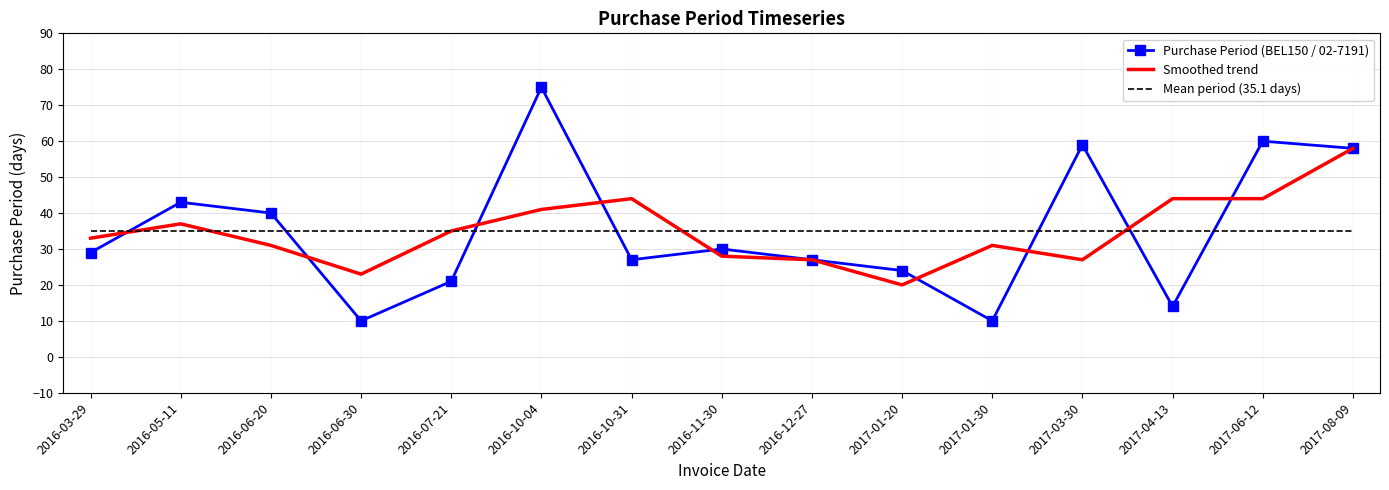

What is the minimum value shown in the chart?

10.0